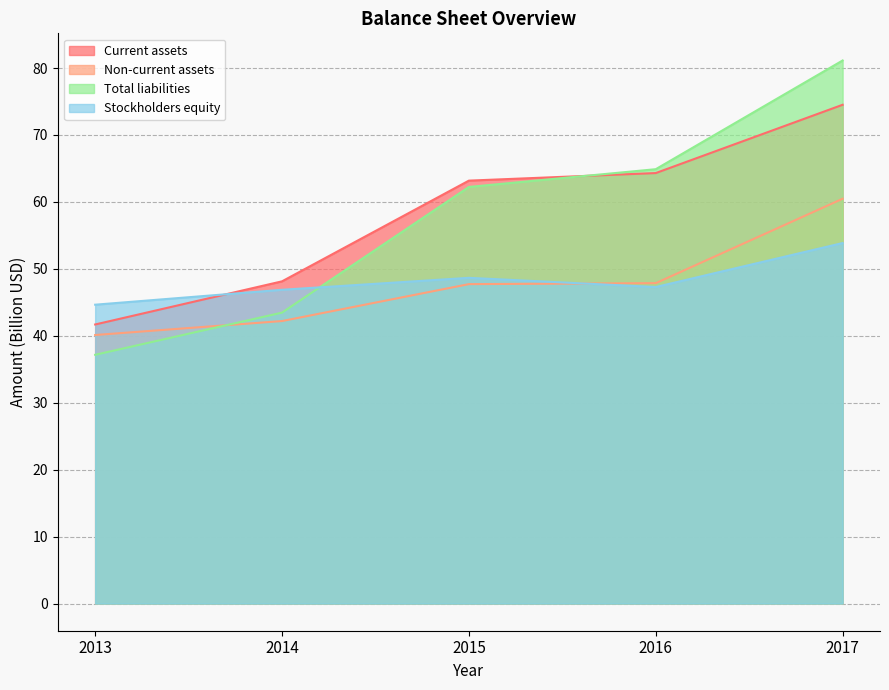

The Stockholders equity series shows 62.1 at 2014. True or false?

False